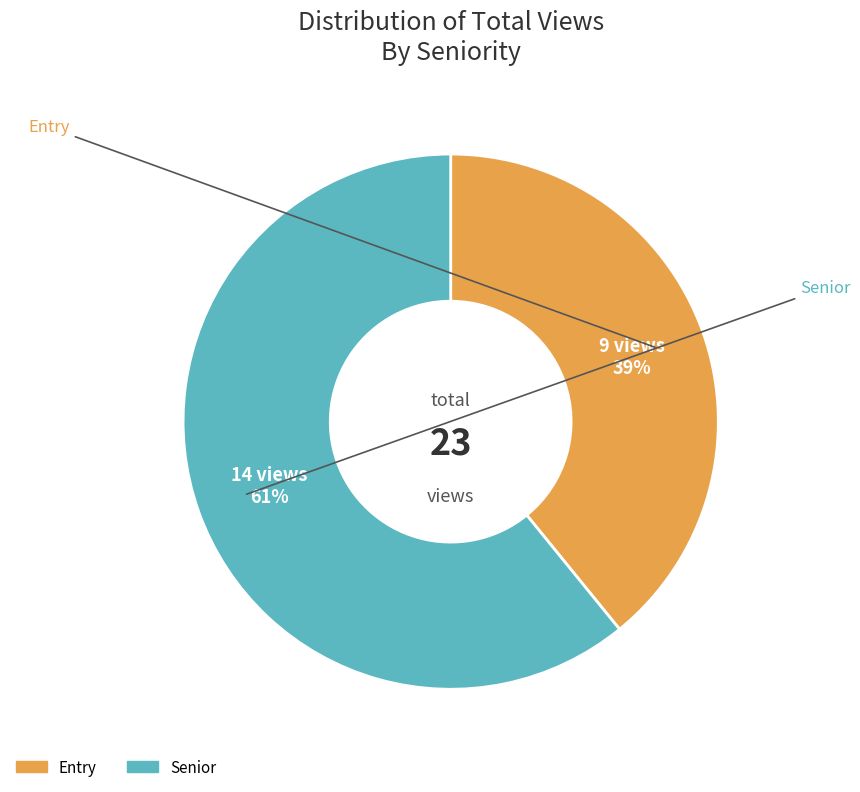

Is there any slice that represents more than half of the pie?

Yes